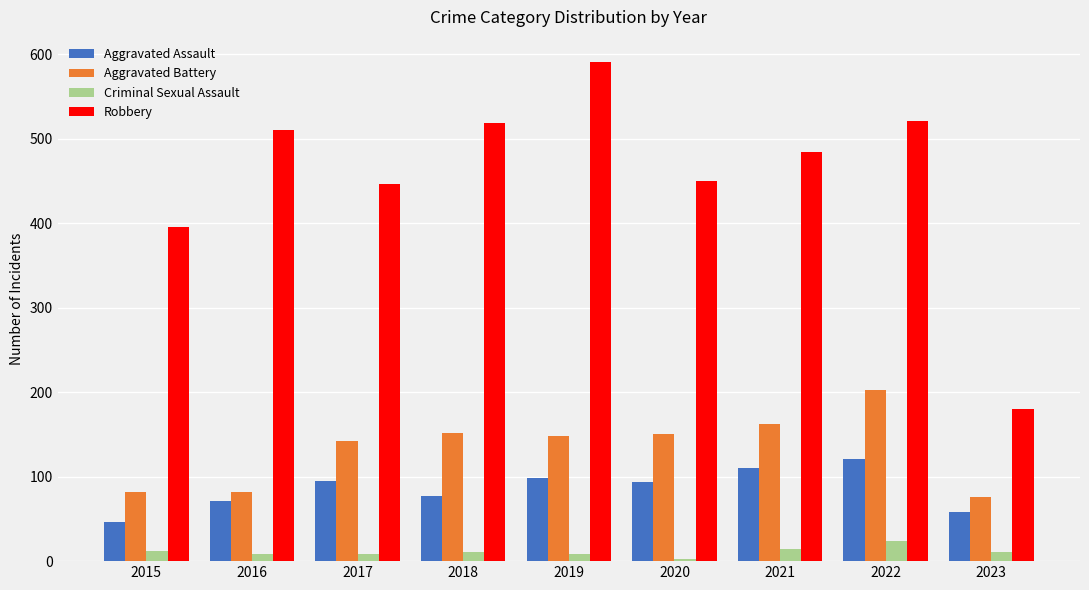

How many groups of bars are there?

9